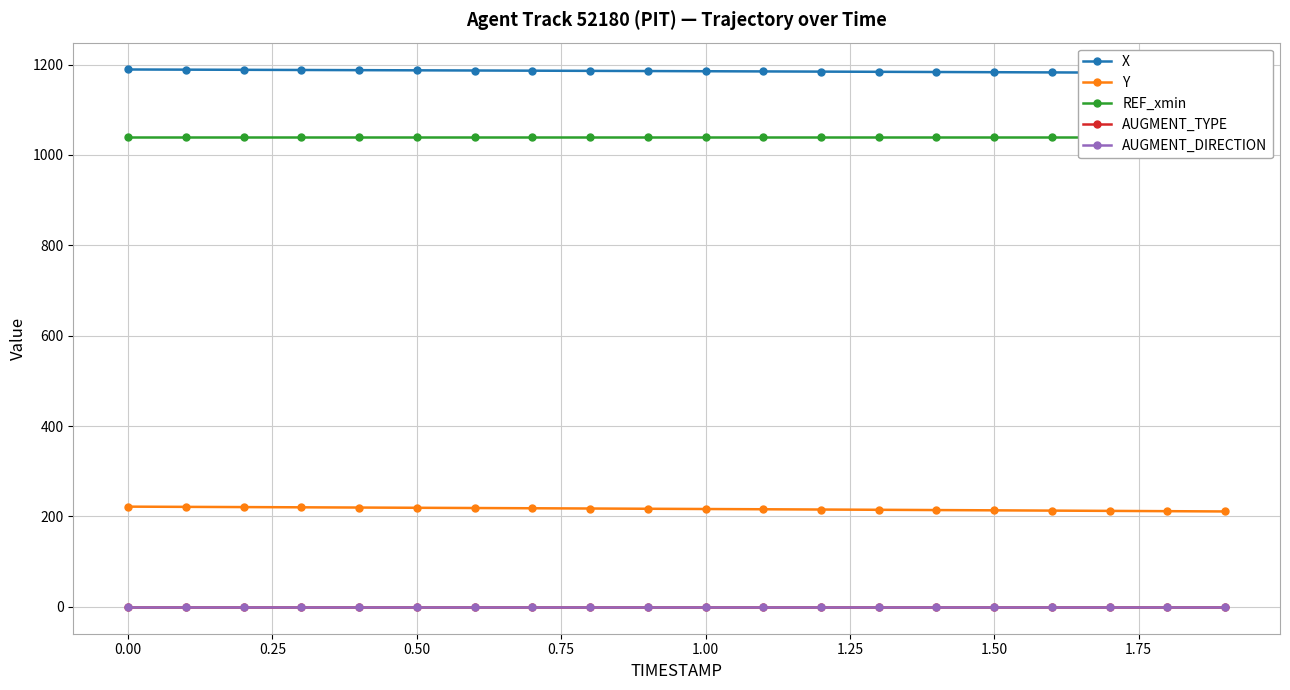

What is the total value across all series at 1.00?

2440.8